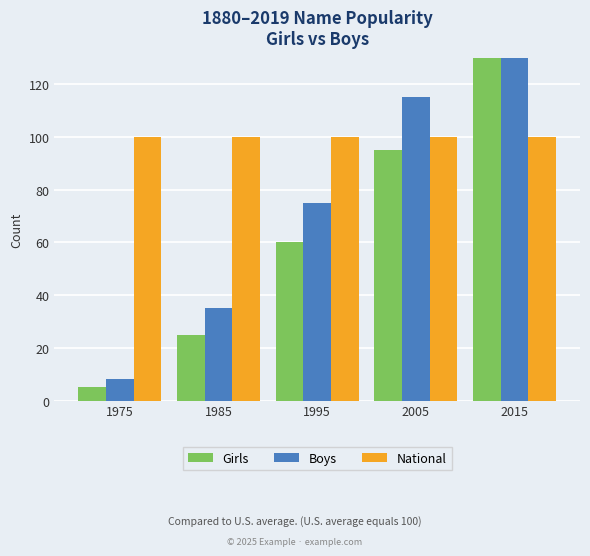

Between 1985 and 2015, which series saw the biggest shift?

Boys